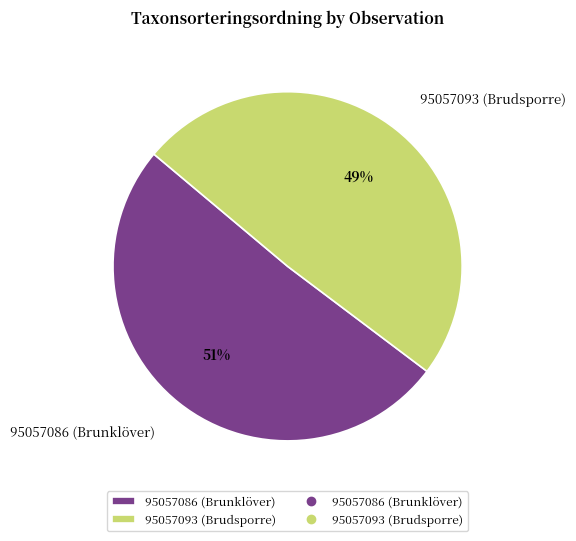

Count the number of slices in the pie.

2